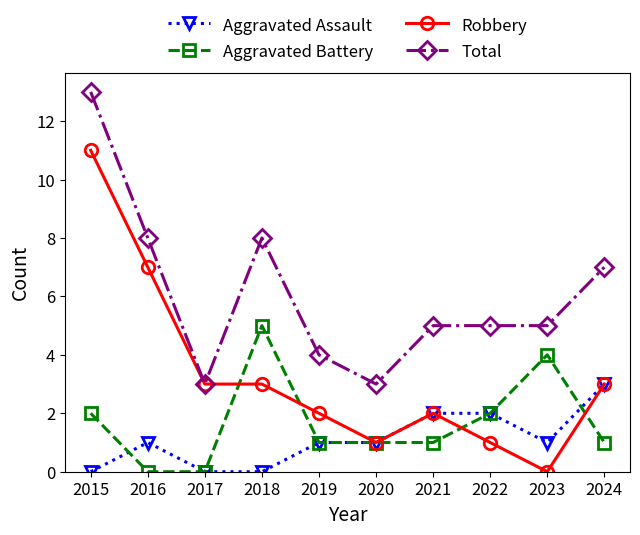

True or false: Aggravated Battery has a value of 2 at 2022.

True